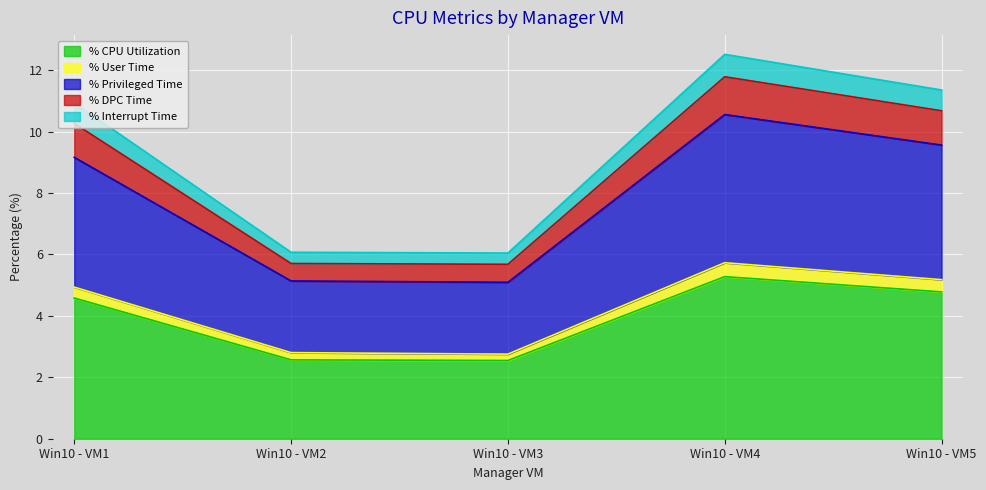

The % CPU Utilization series shows 2.2 at Win10 - VM5. True or false?

False